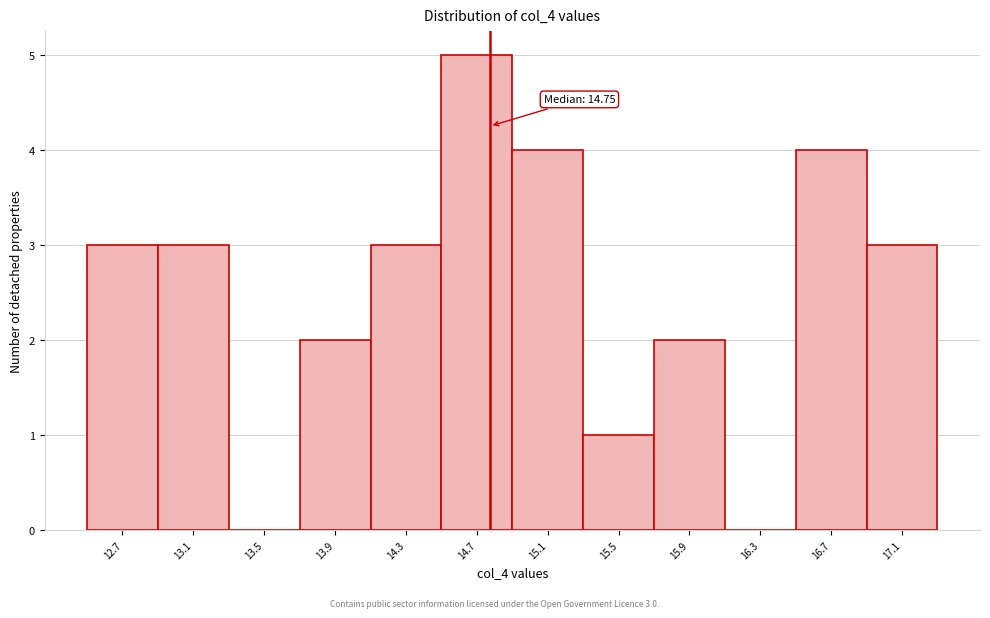

Over which range of the x-axis is the bar tallest?

14.50 to 14.90